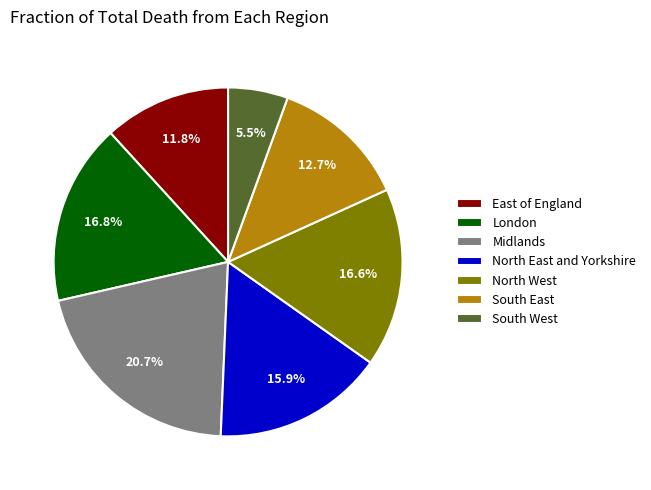

To the nearest percent, what is the combined percentage of North West and South East?

29%